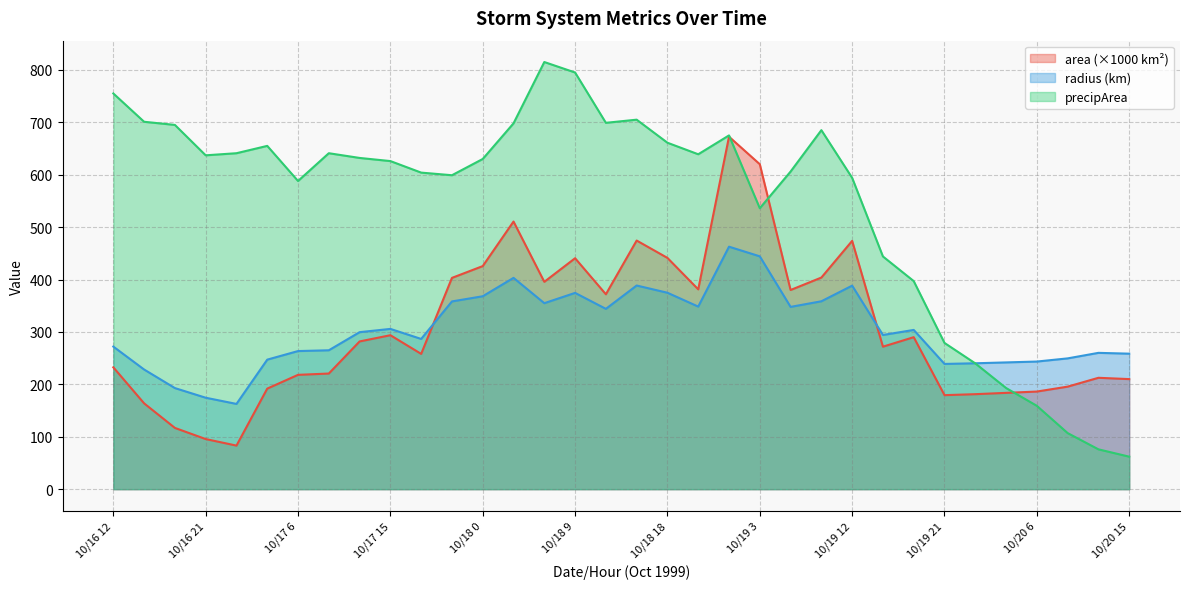

How many data points in area are above 281?

17